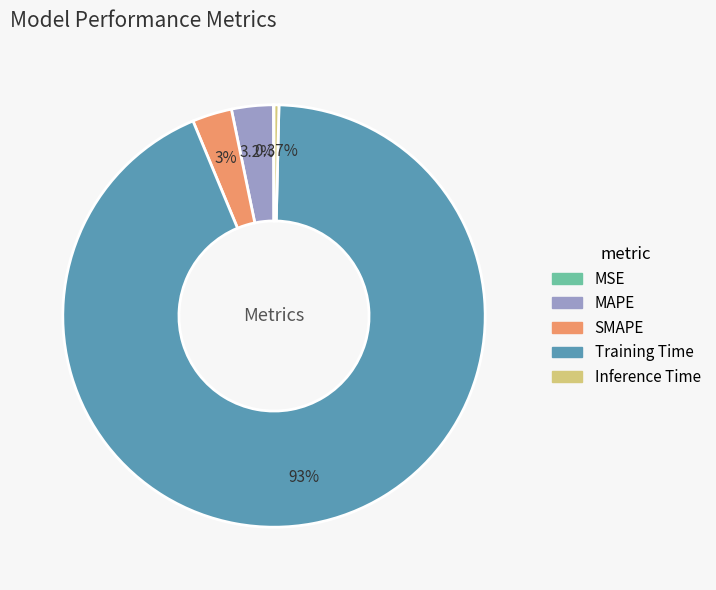

Which category has the biggest portion of the pie?

Training Time